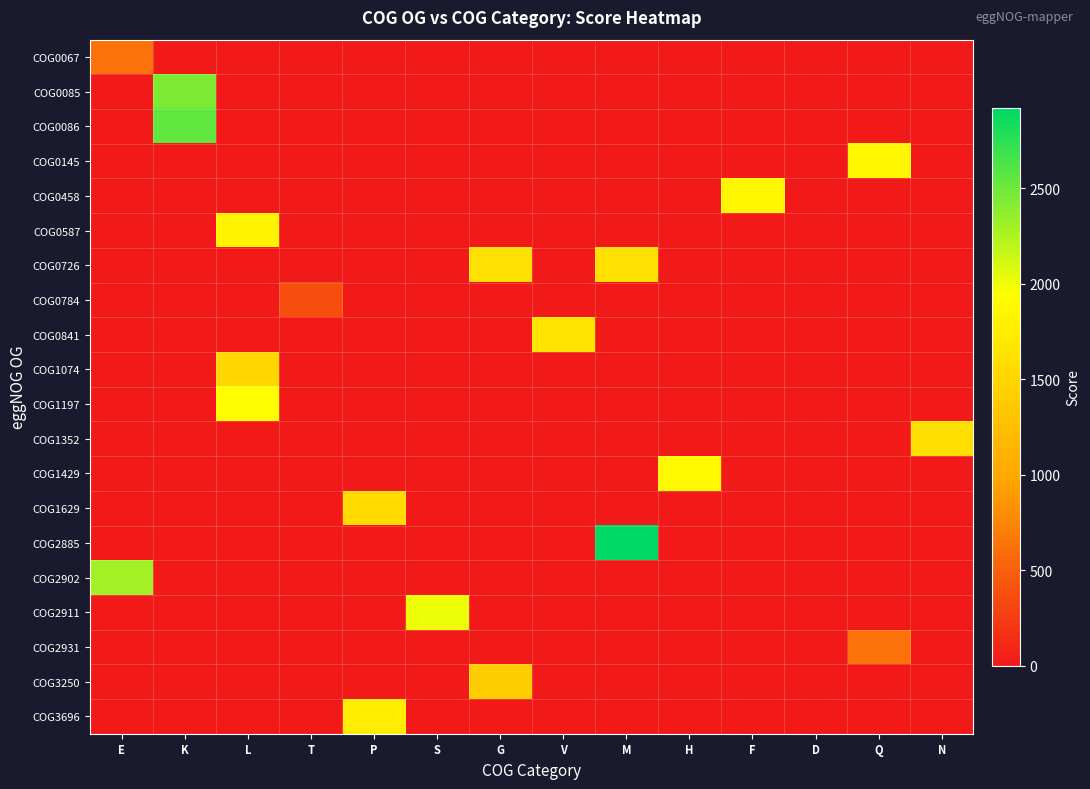

Rank the series by their maximum value, from lowest to highest.

COG0784, COG0067, COG2931, COG3250, COG1074, COG1629, COG1352, COG0726, COG0841, COG3696, COG0587, COG0458, COG0145, COG1429, COG1197, COG2911, COG2902, COG0085, COG0086, COG2885